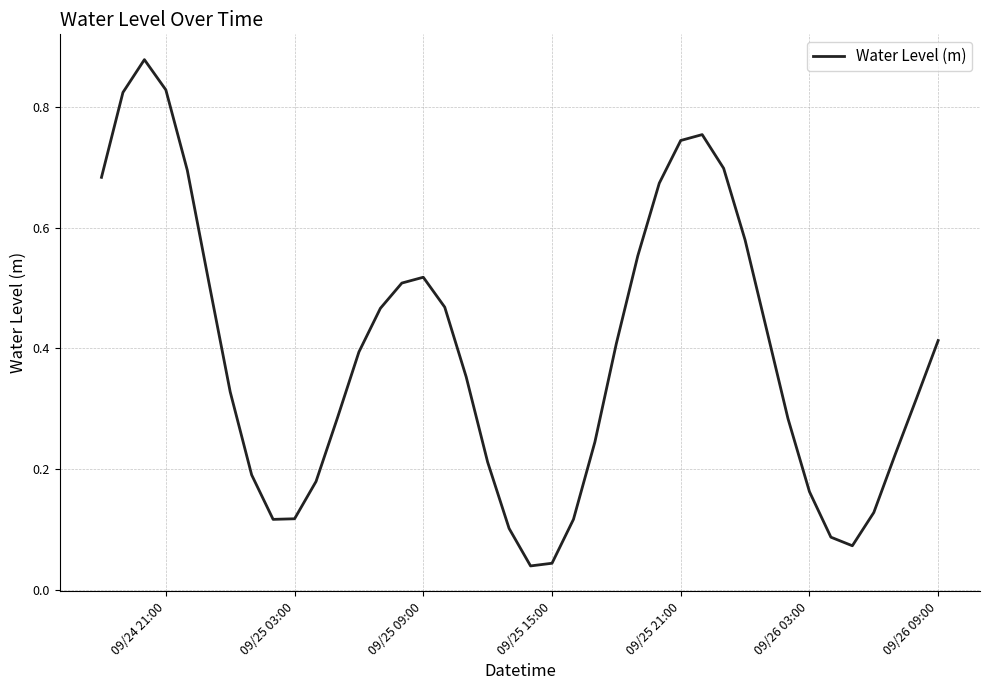

What is the greatest value displayed?

0.9